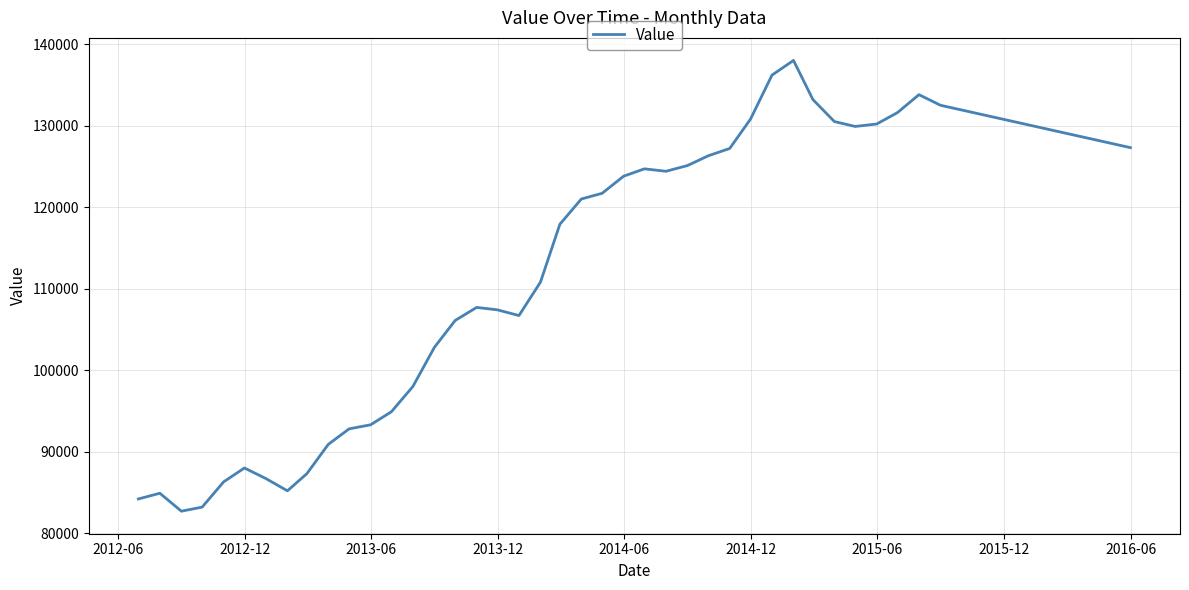

What is the difference between the maximum and minimum values?

55300